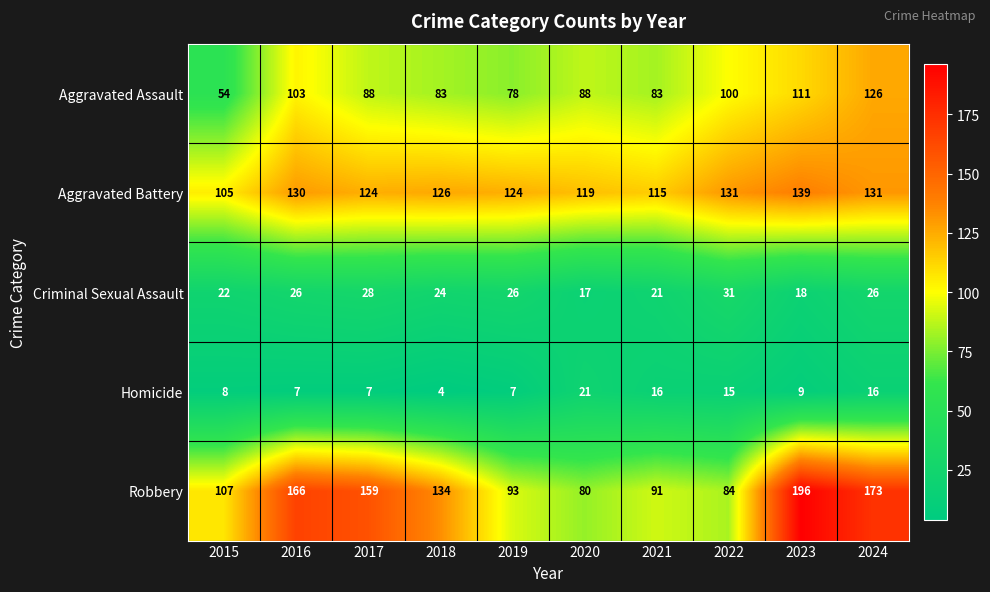

What is the smallest value displayed?

4